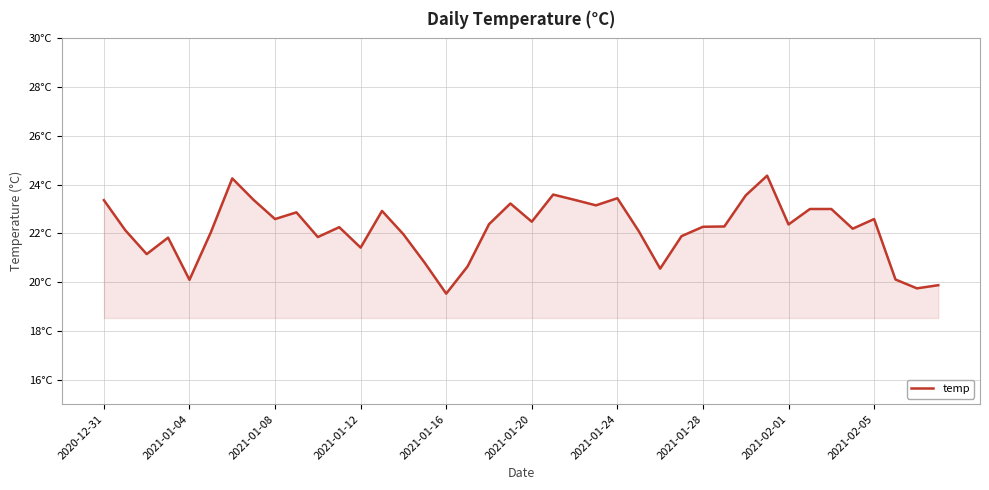

Is this an area chart (filled region under the line)?

Yes